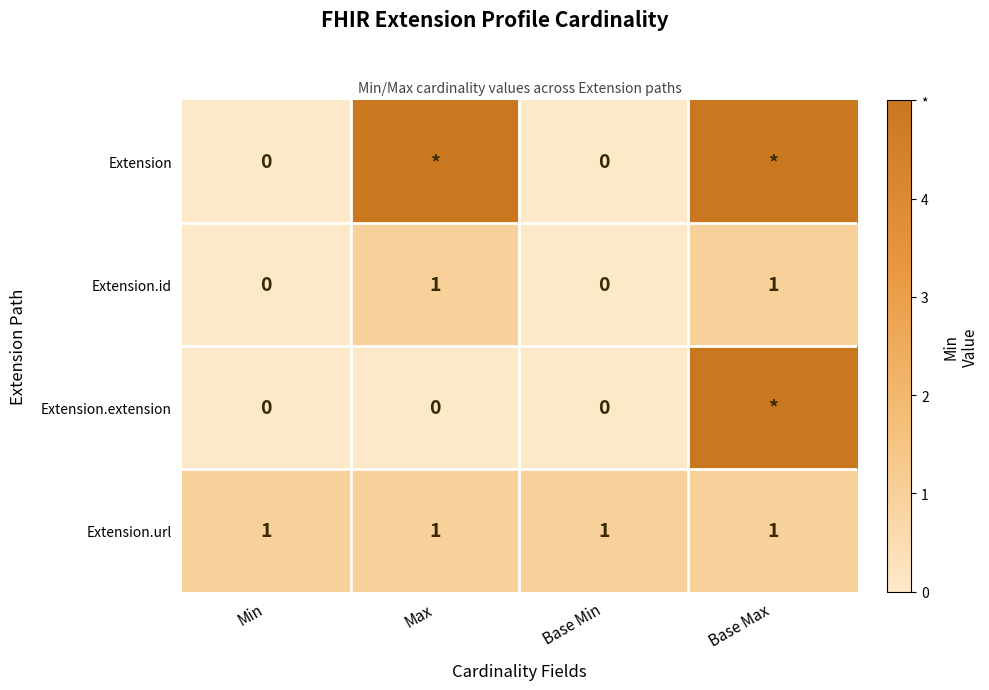

The value of Extension.url at Max is 2. True or false?

False